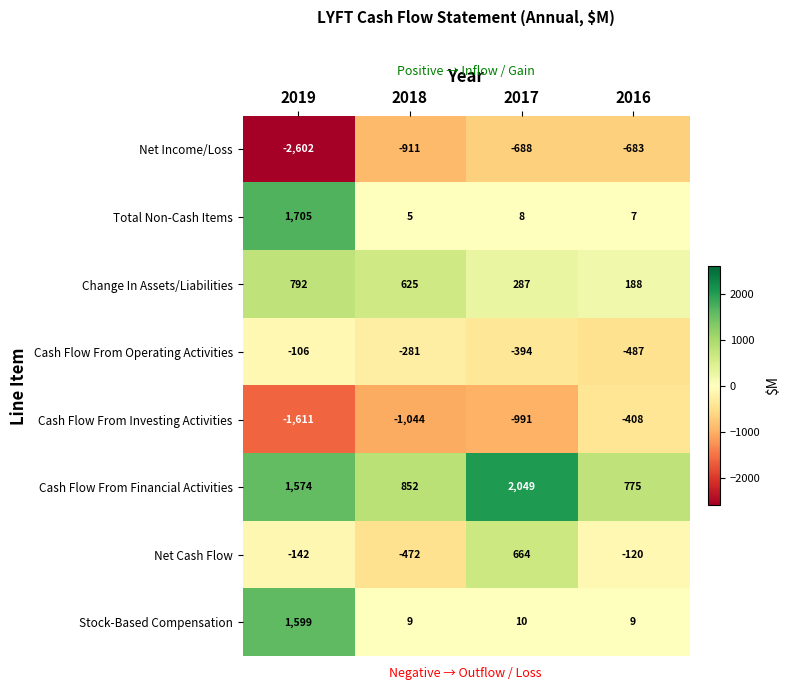

What is the sum of the Cash Flow From Operating Activities values at 2018 and 2017?

-675